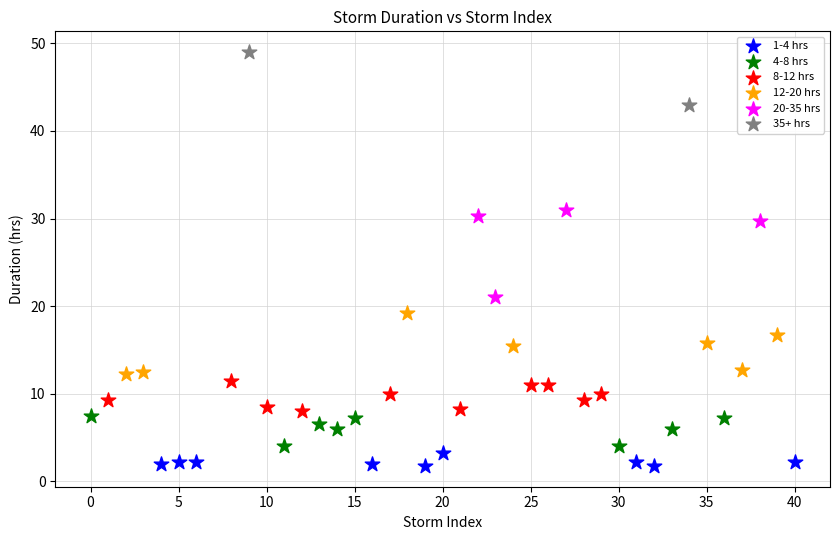

Which series contains the highest Y value?

35+ hrs